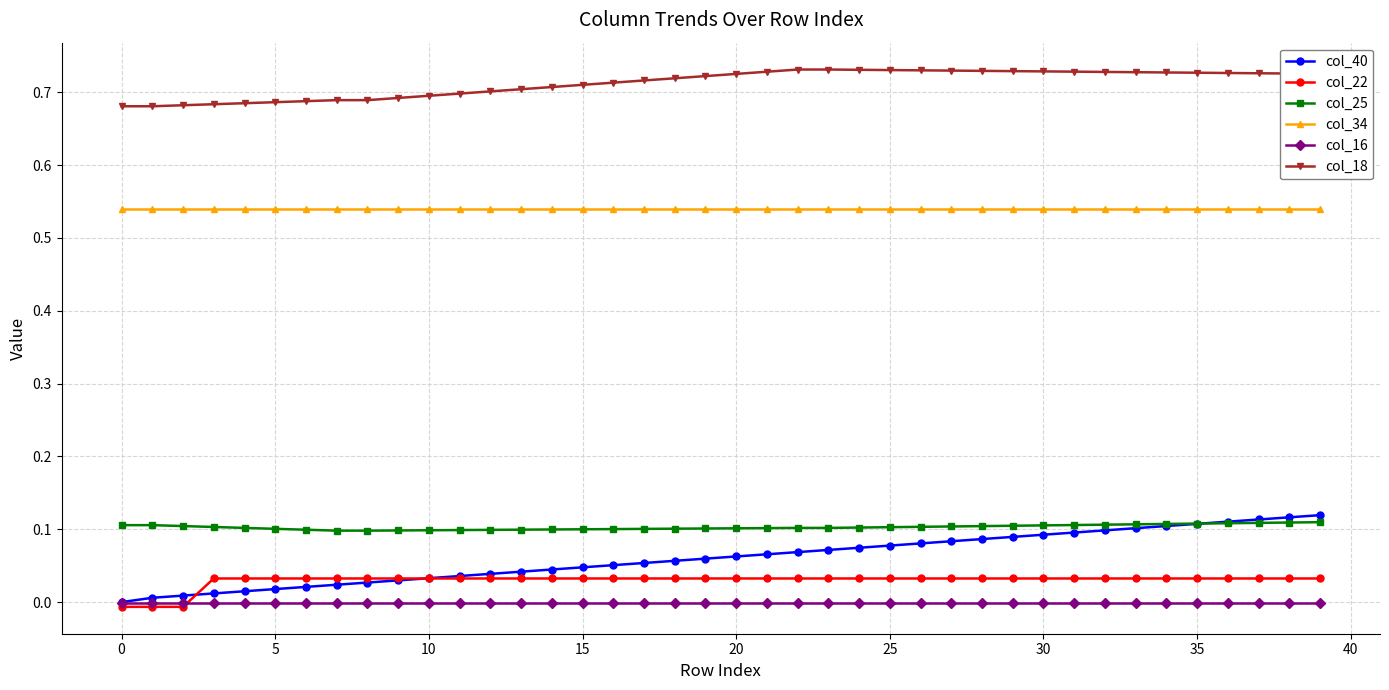

True or false: col_34 and col_18 intersect in this chart.

False